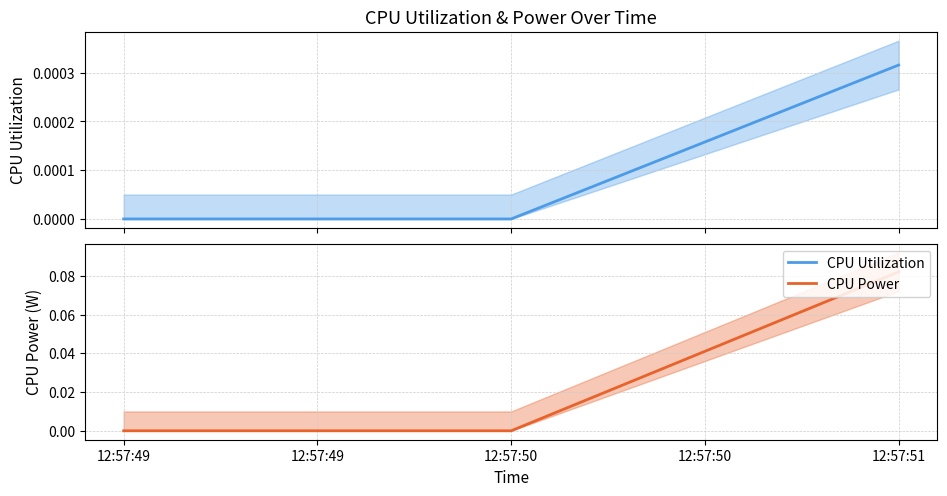

How many CPU Utilization values are between 0 and 1?

3